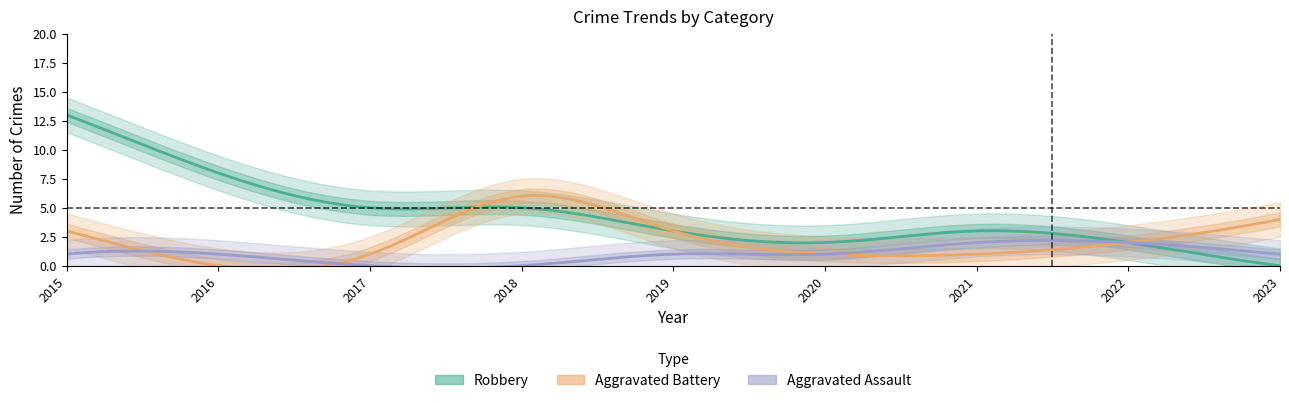

How many values in the Aggravated Battery series exceed 2?

4